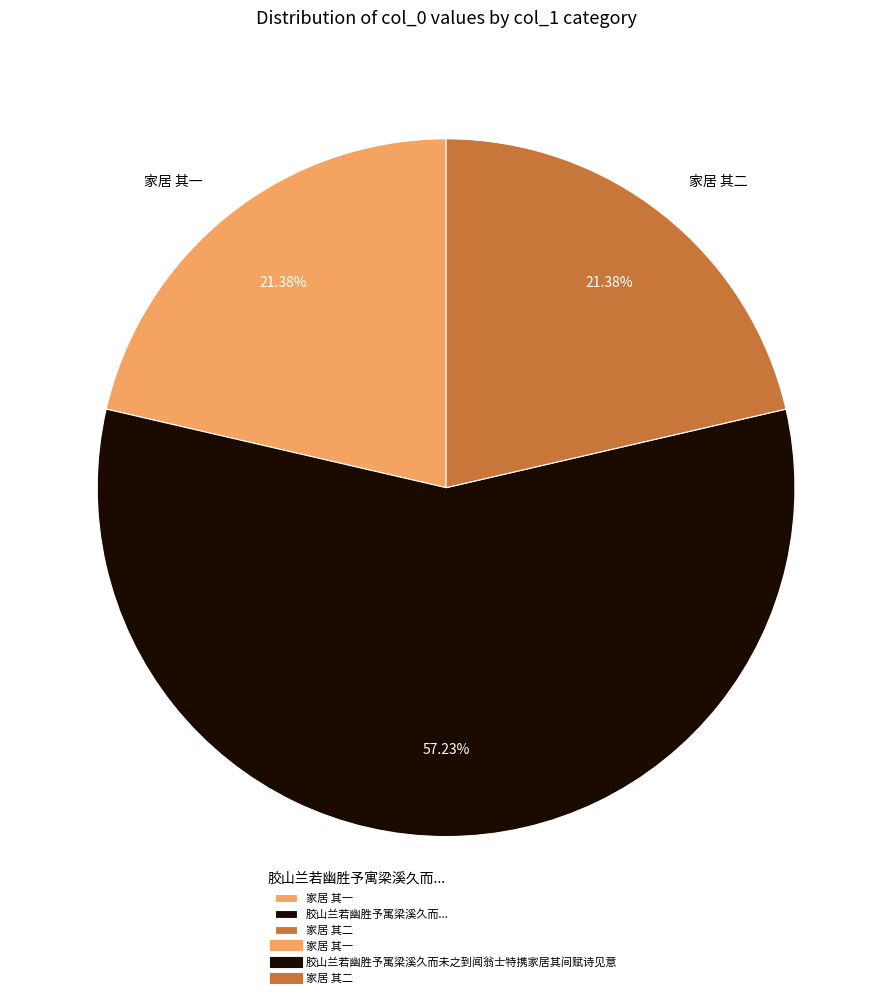

To the nearest percent, what portion does 家居 其一 represent?

21%